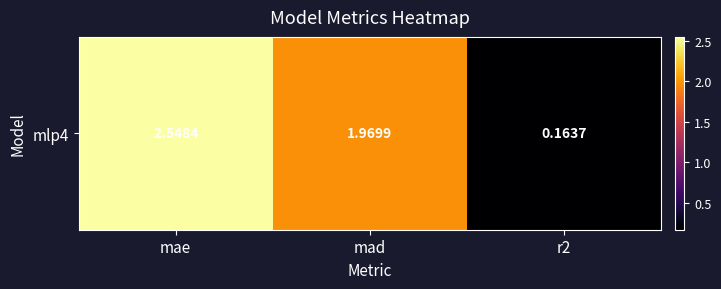

Reading right to left, extract all data points from this chart.

r2=0.2	mad=2.0	mae=2.5